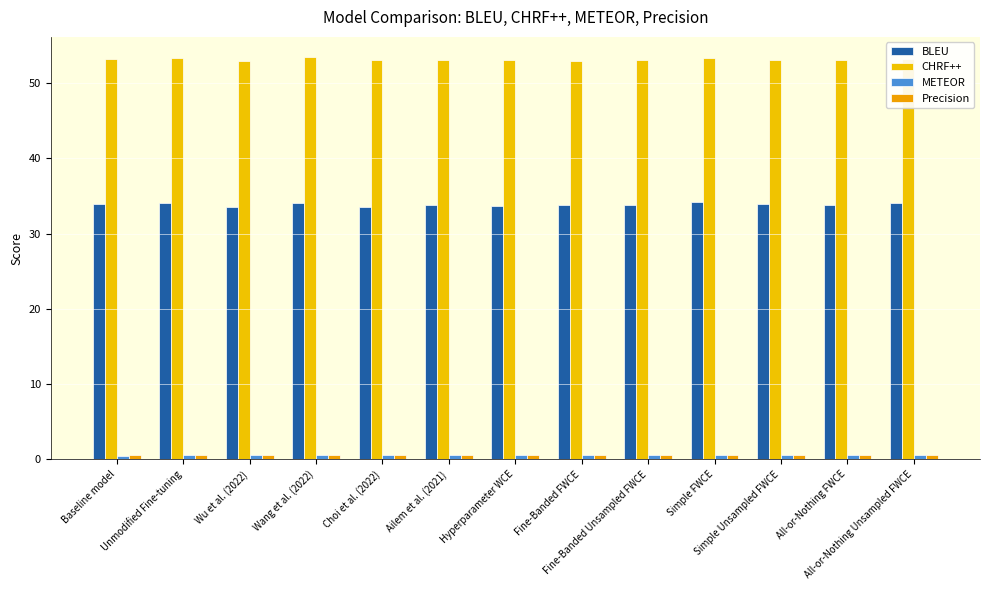

What is the label of the 5th bar from the left?

Choi et al. (2022)